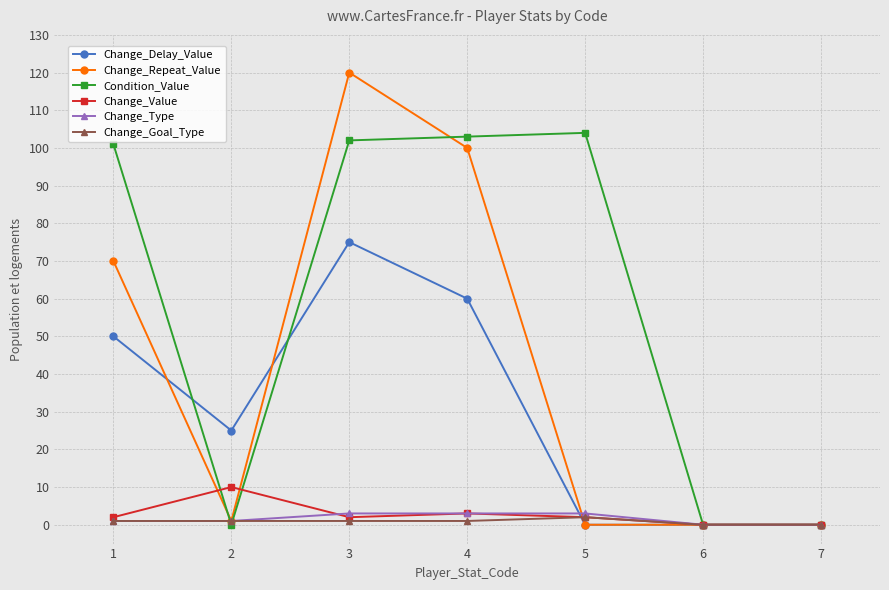

Reading left to right, what are all the values shown in this chart?

Change_Delay_Value: 1=50	2=25	3=75	4=60	5=0	6=0	7=0
Change_Repeat_Value: 1=70	2=1	3=120	4=100	5=0	6=0	7=0
Condition_Value: 1=101	2=0	3=102	4=103	5=104	6=0	7=0
Change_Value: 1=2	2=10	3=2	4=3	5=2	6=0	7=0
Change_Type: 1=1	2=1	3=3	4=3	5=3	6=0	7=0
Change_Goal_Type: 1=1	2=1	3=1	4=1	5=2	6=0	7=0